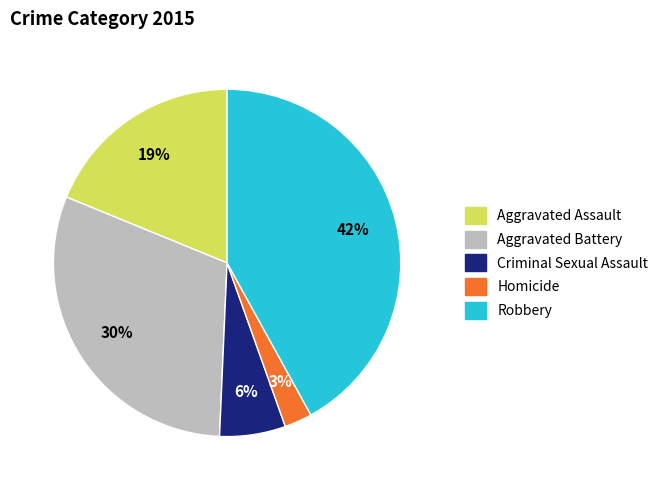

Which category has the smallest portion of the pie?

Homicide